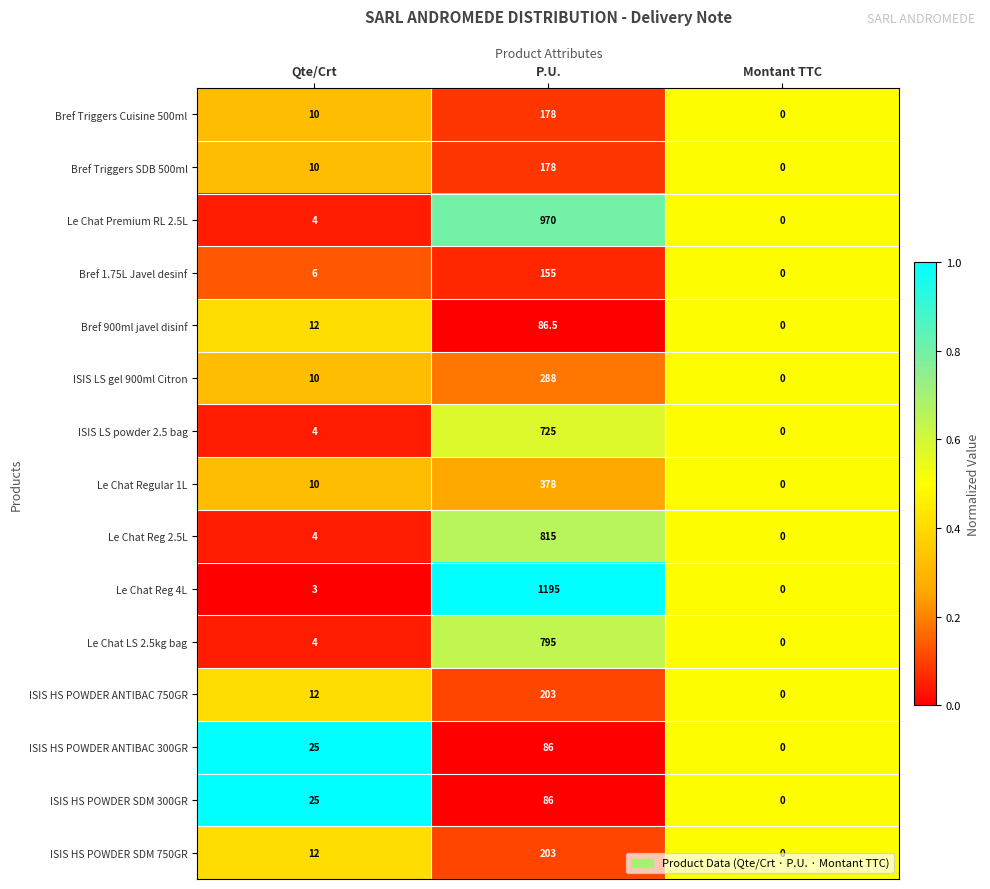

Which series has the largest range (max minus min)?

Le Chat Reg 4L